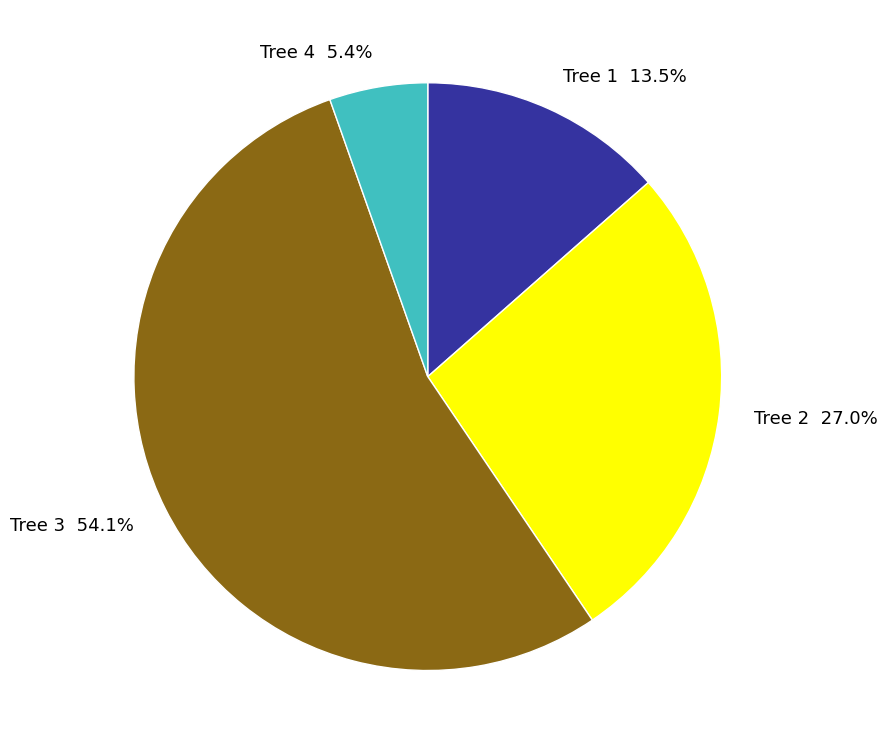

Which has a higher value, Tree 2 or Tree 3?

Tree 3